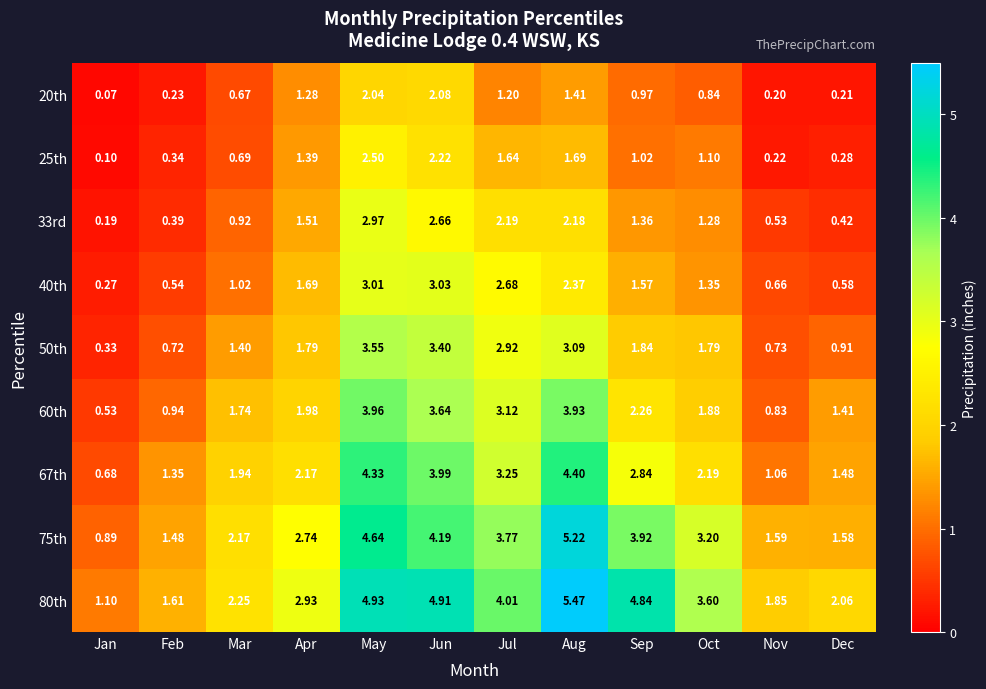

Which series has the largest total across all categories?

80th